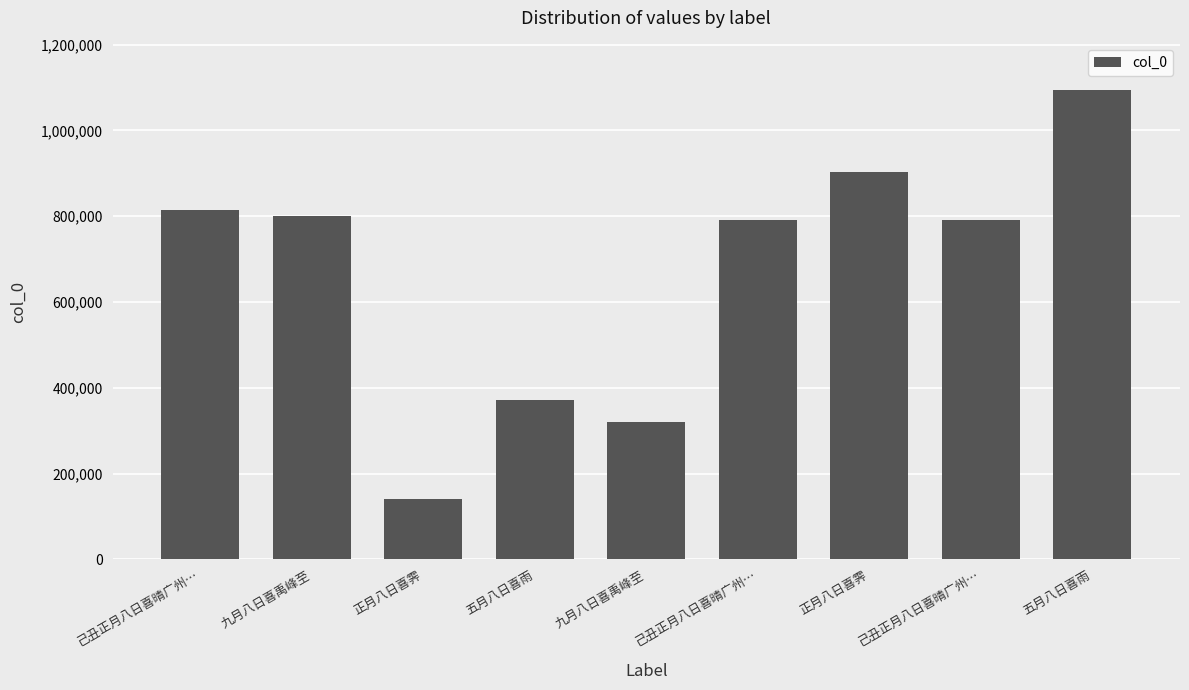

What is the value of the 4th bar from the left?

371719